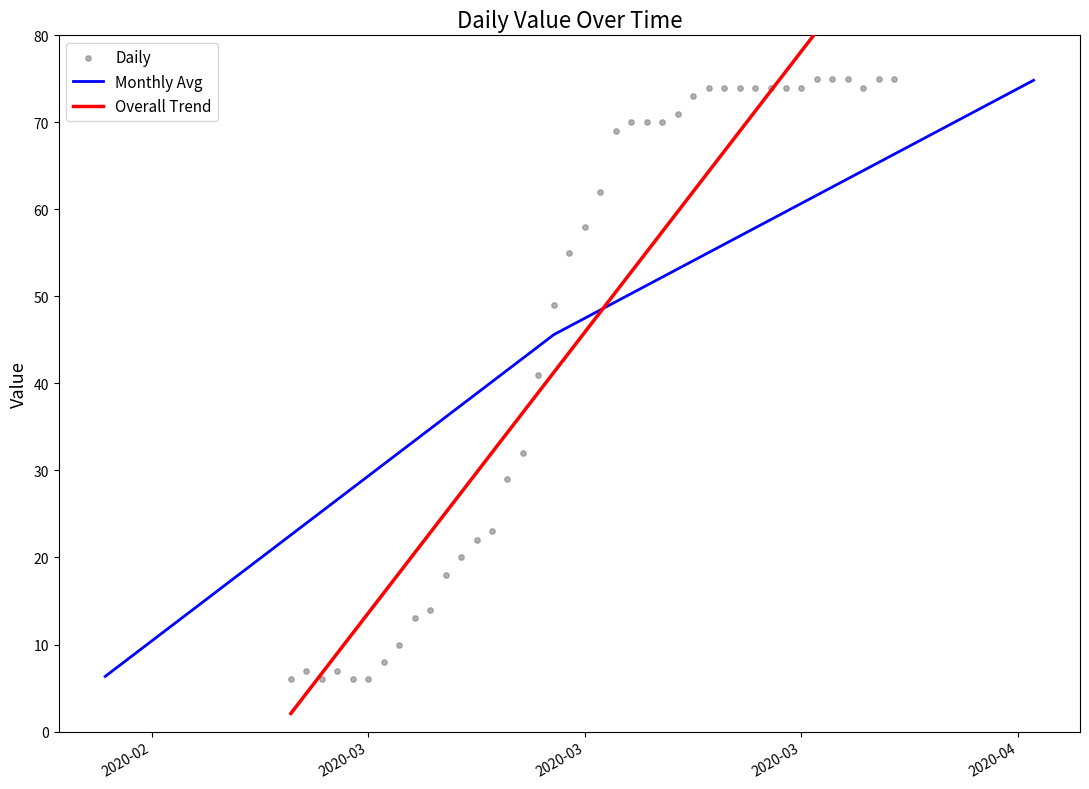

Which has a higher value, 2020-03-27 or 2020-03-15?

2020-03-27